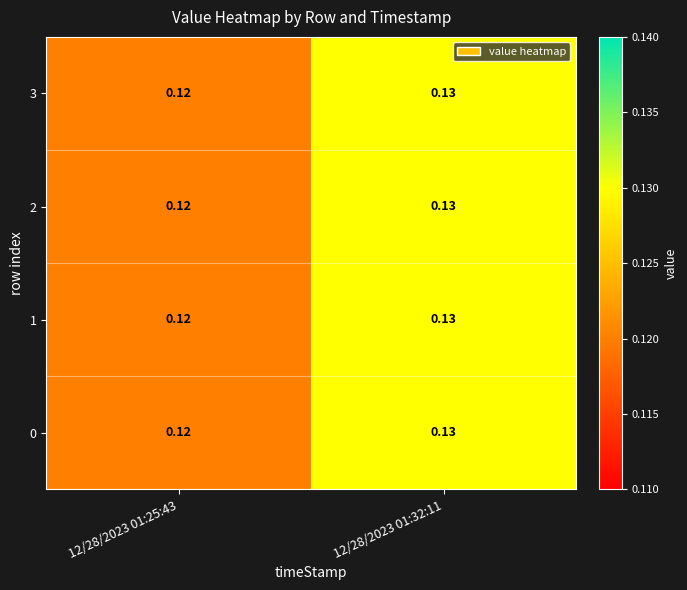

Is the value of 1 at 12/28/2023 01:32:11 greater than the value of 3 at 12/28/2023 01:25:43?

Yes